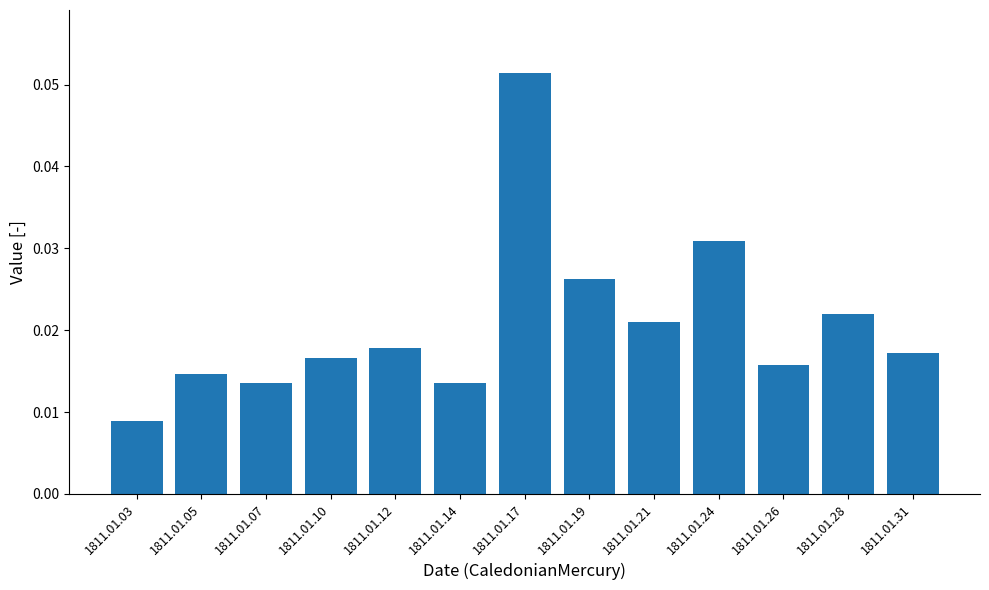

Between 1811.01.28 and 1811.01.24, which is larger?

1811.01.24